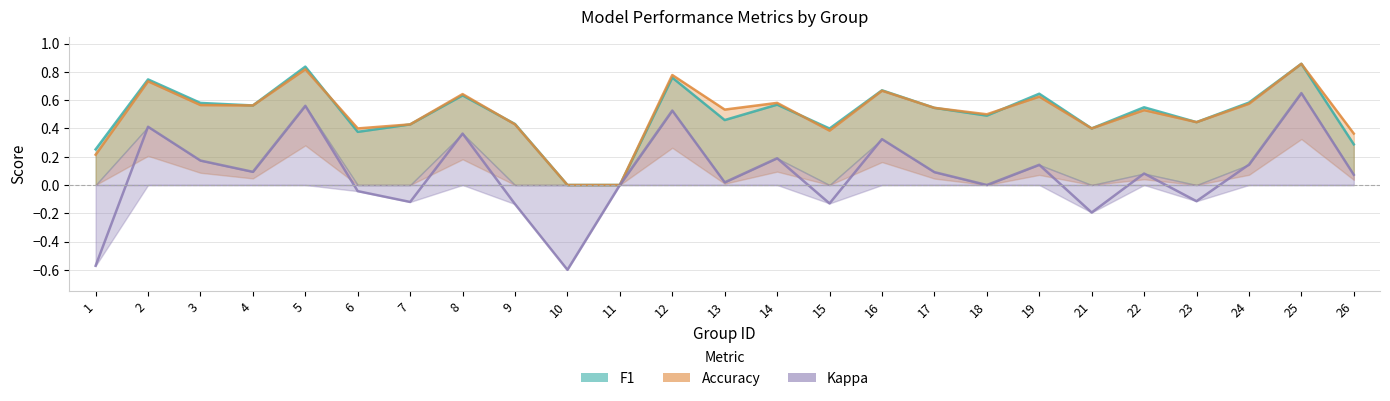

What is the sum of all kappa values?

1.9